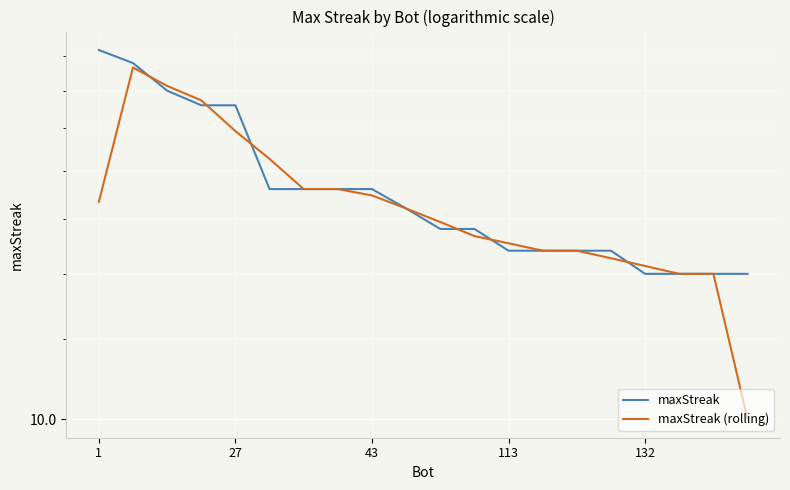

What is the value of the maxStreak point at the 5th from the left?

24.0